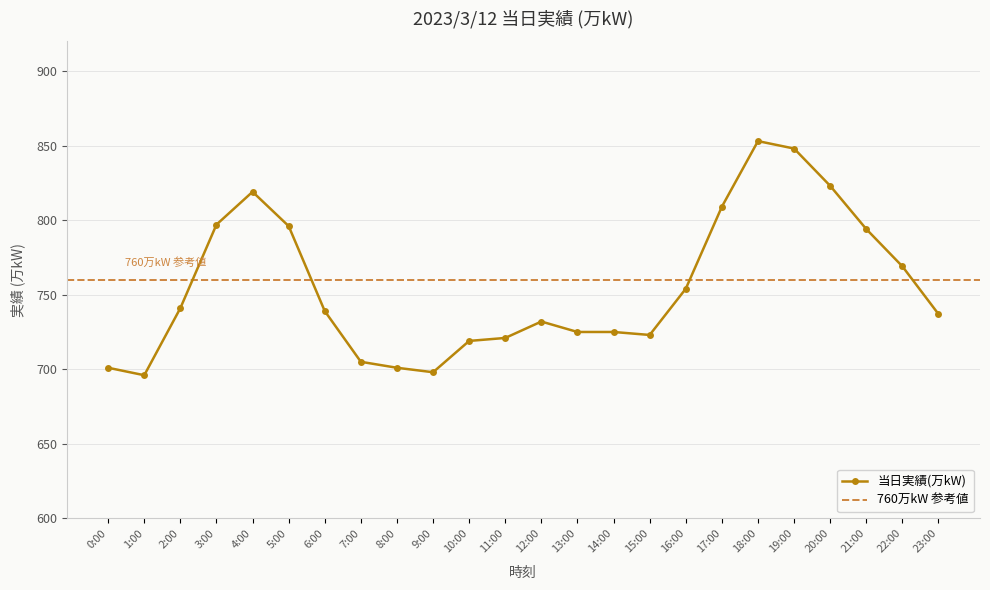

Which has a higher value, 7:00 or 14:00?

14:00